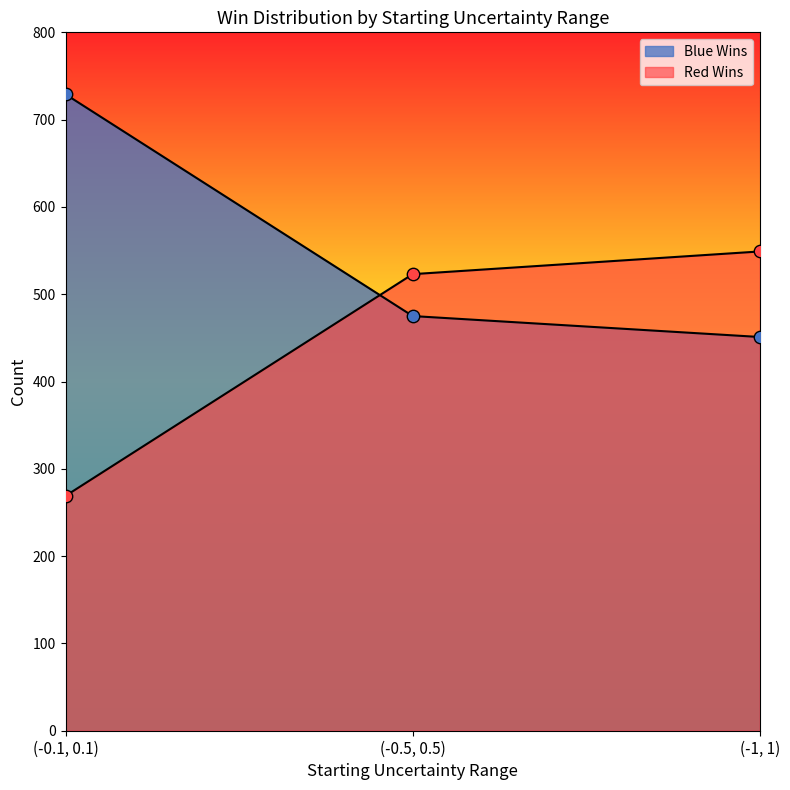

Which series contains the highest Y value?

Blue Wins